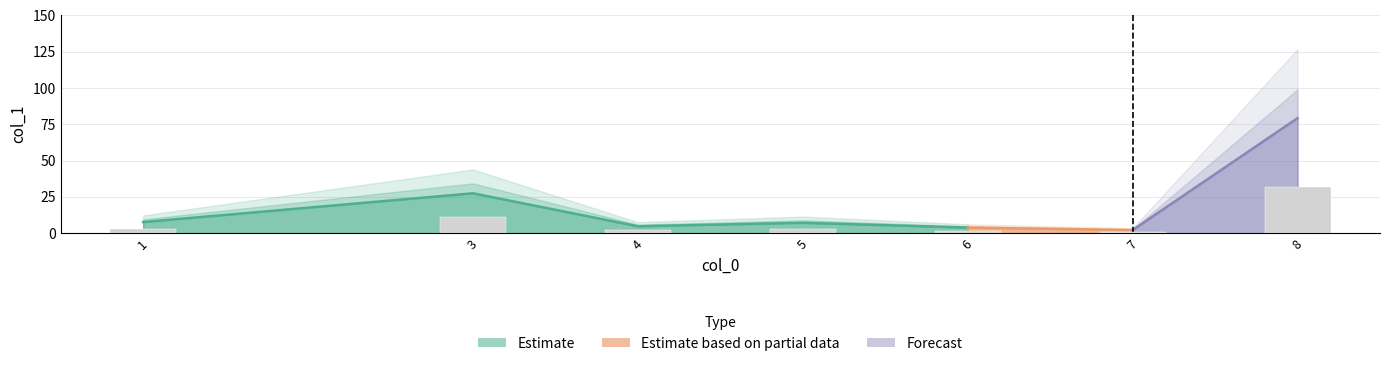

Which label corresponds to the largest value in the chart?

8